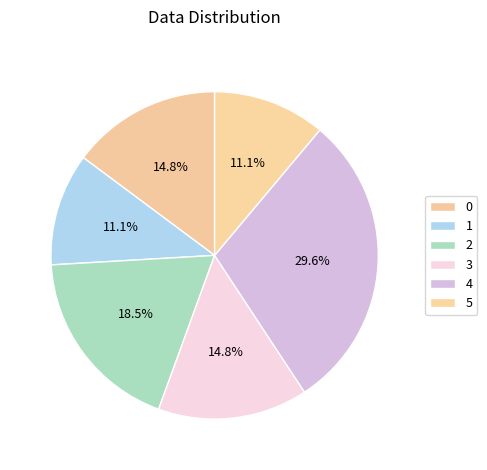

Count the number of slices in the pie.

6